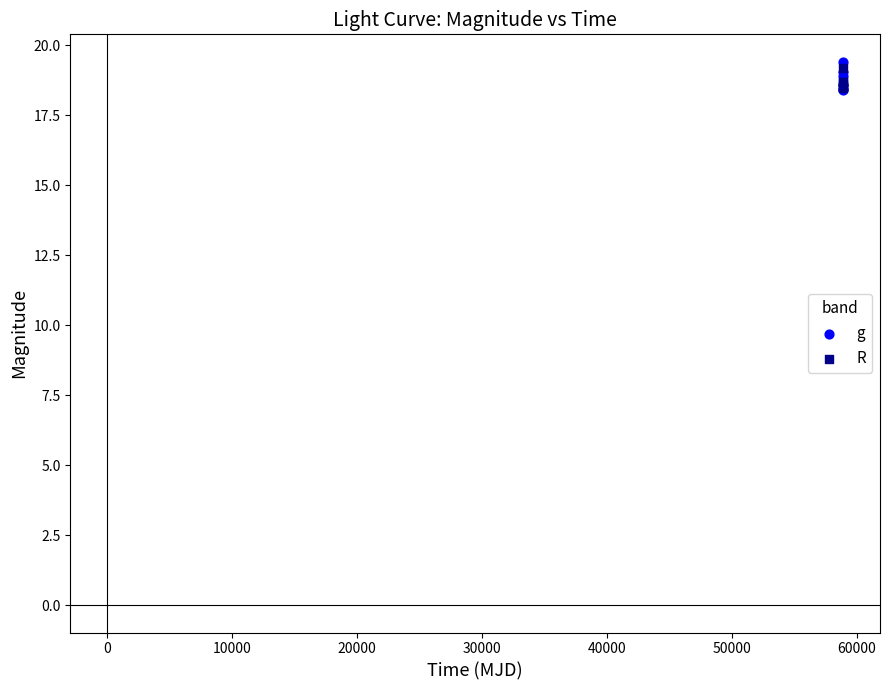

What are all the series names shown in the legend?

g, R